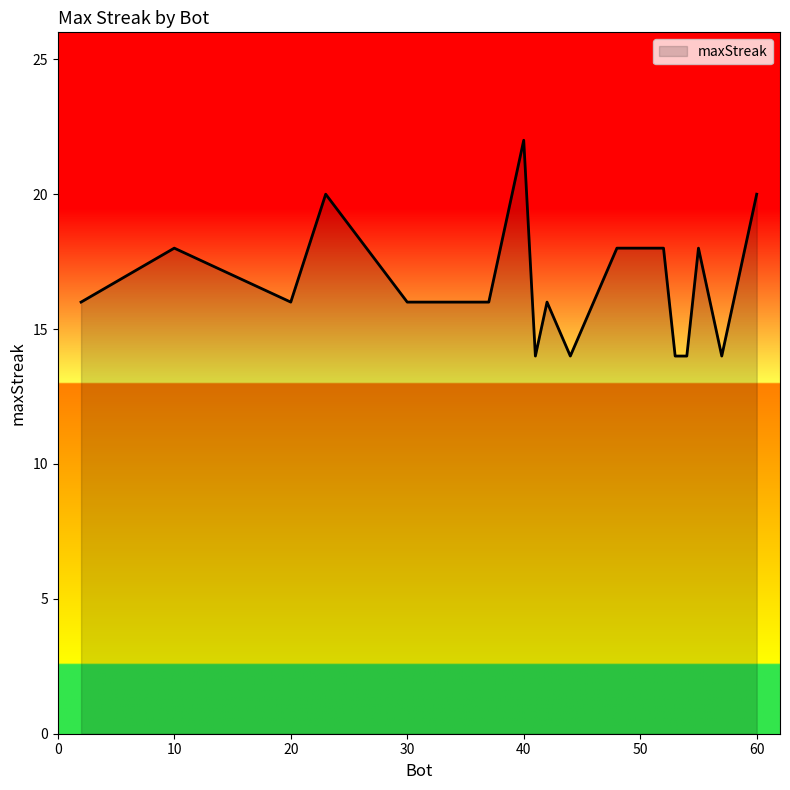

How many lines are shown in the chart?

1